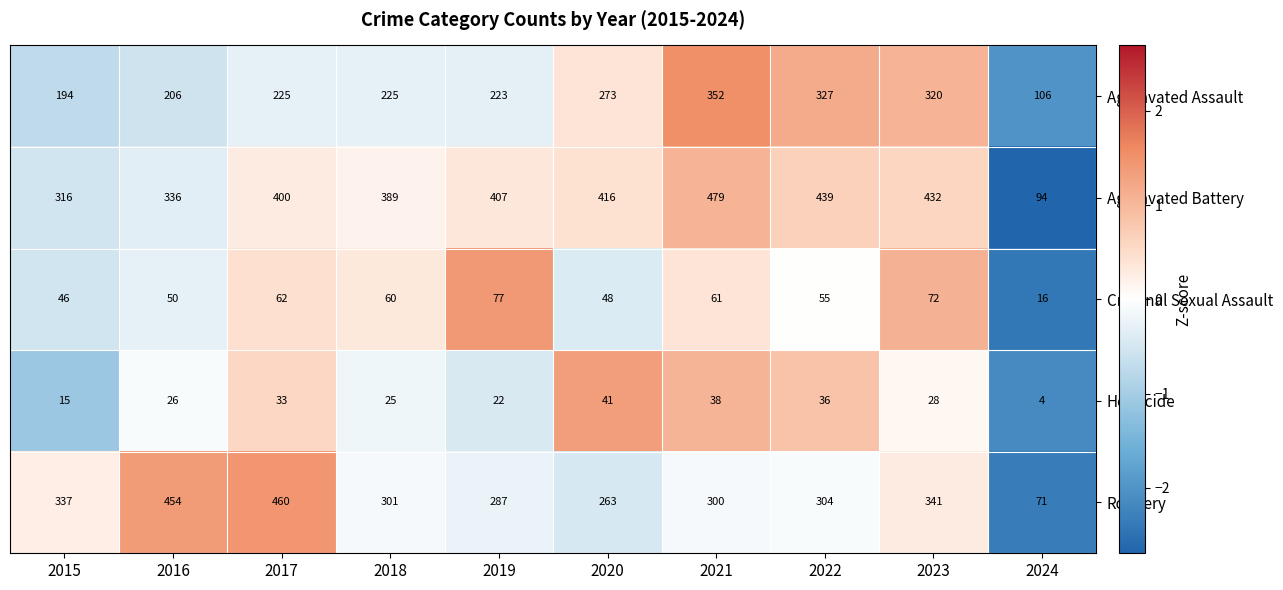

Which series has the largest total across all categories?

Aggravated Battery